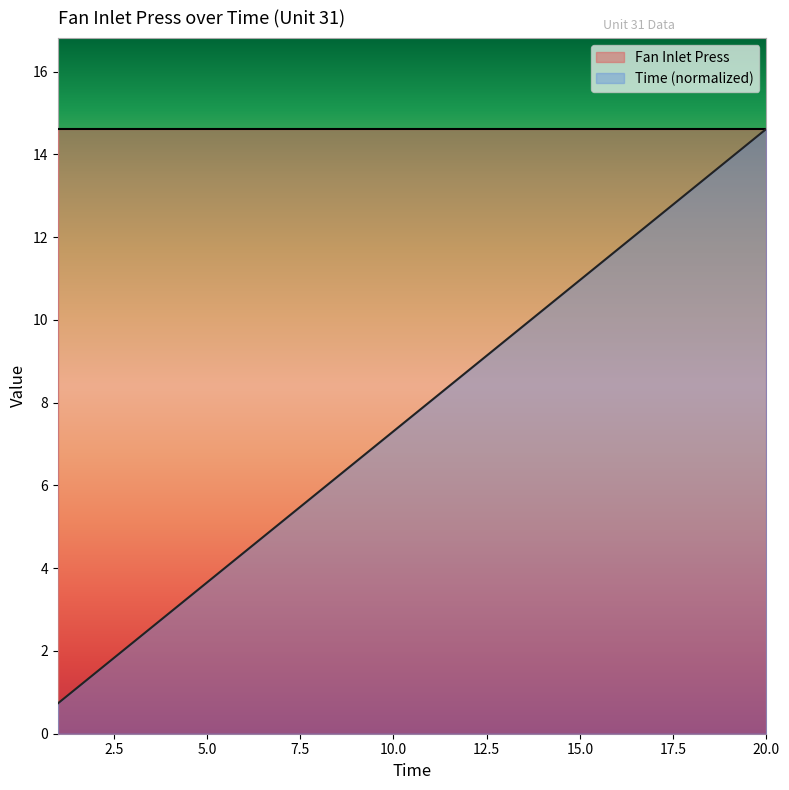

Read the value at 9.

6.6